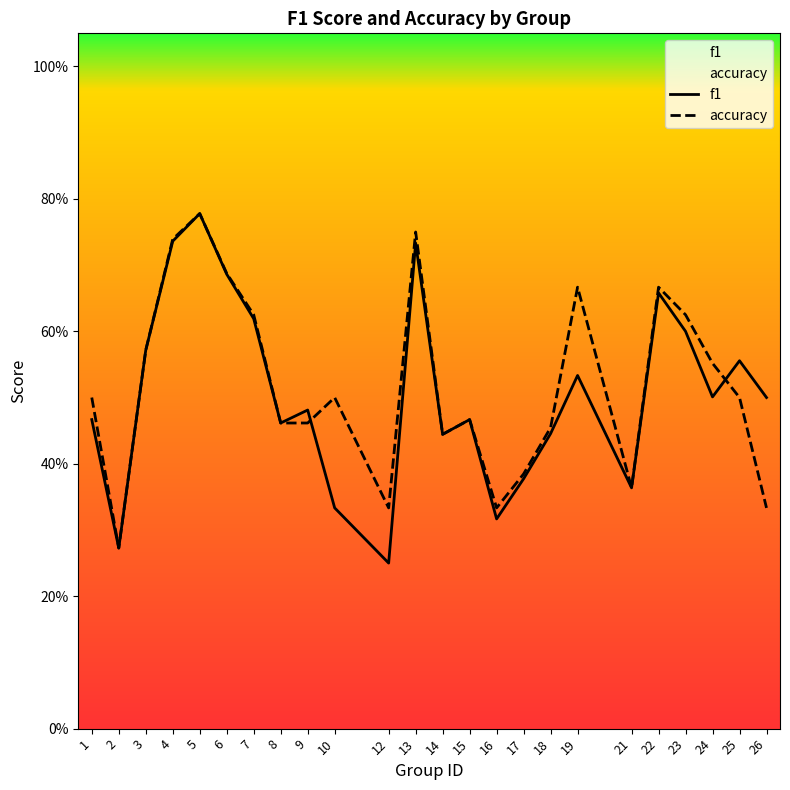

True or false: accuracy has more than 0 interior local peaks.

True